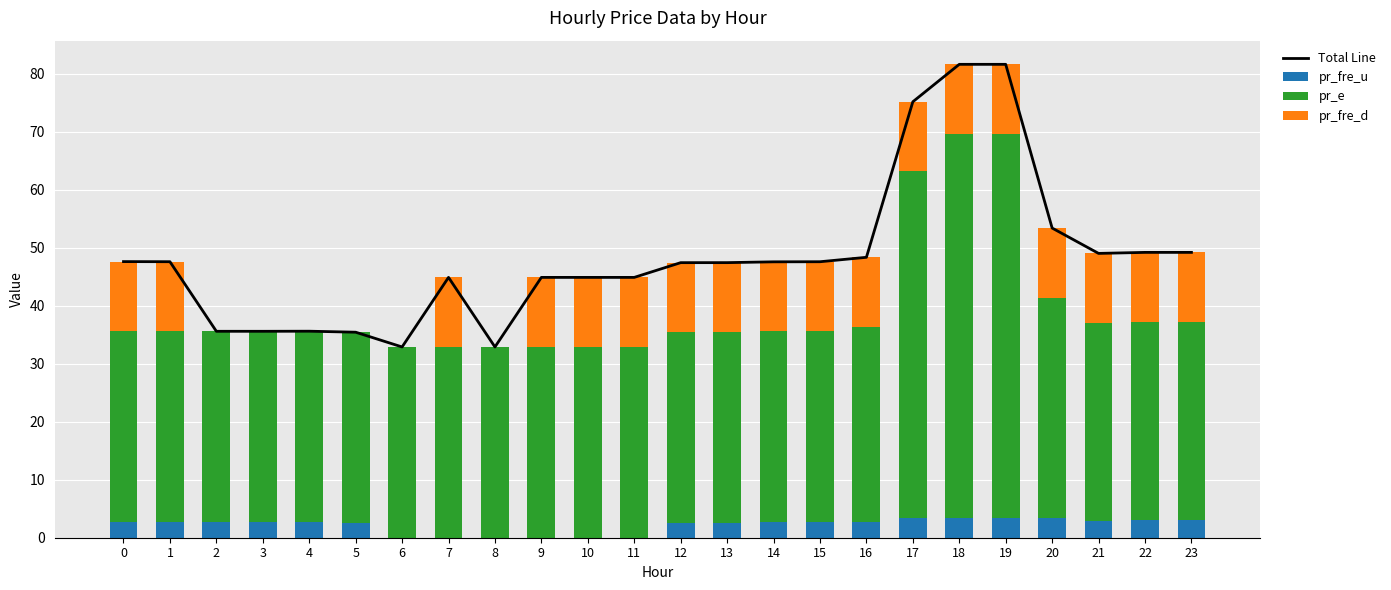

At which category does the chart reach its minimum across all series?

3